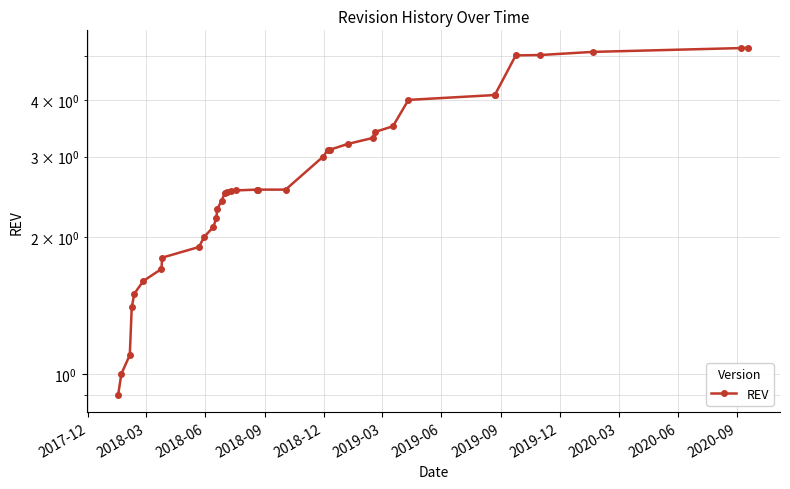

How many lines are shown in the chart?

1